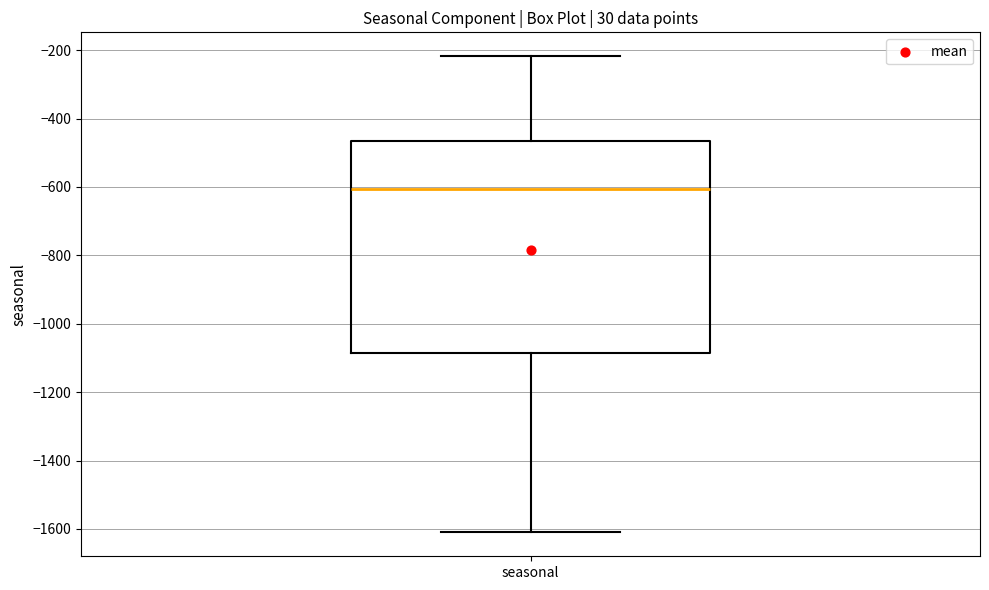

Read this box plot against the y-axis: the position of the median line, the range covered by the box, and the ends of both whiskers. The values are not printed on the chart, so give them approximately, as read against the axis.

median -600, box -1080 to -460, whiskers -1620 to -220